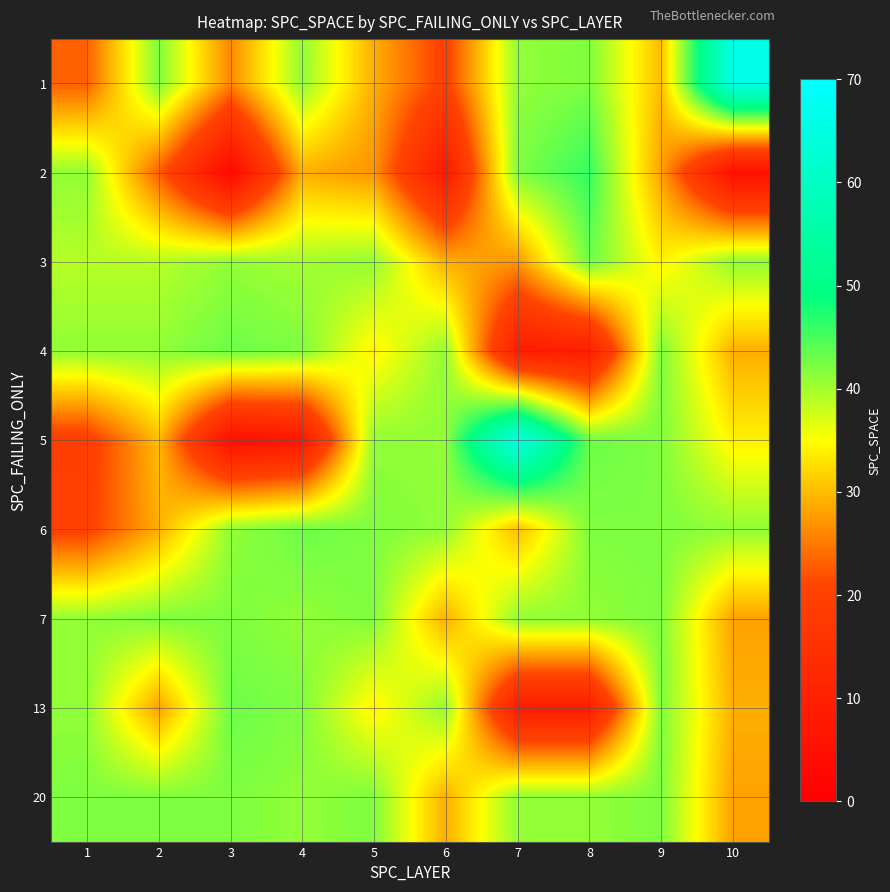

At which category is the sum across all series the highest?

9